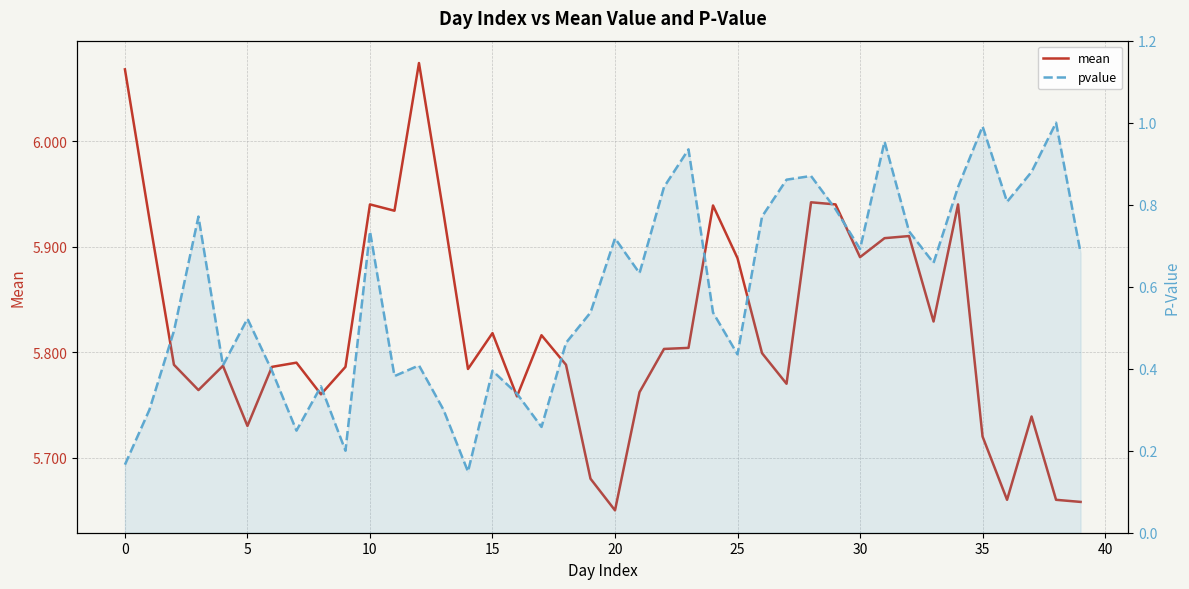

What are all the series names shown in the legend?

mean, pvalue